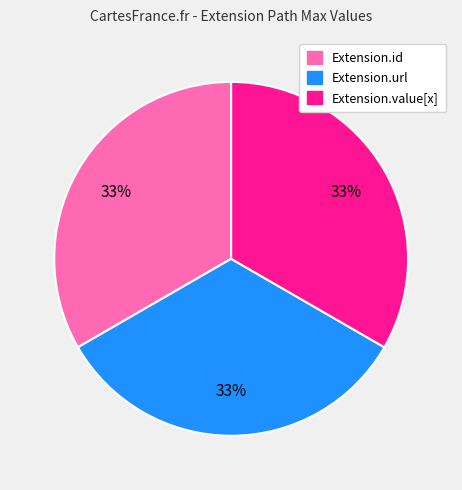

To the nearest percent, what is the difference between the Extension.url and Extension.value[x] slice percentages?

0%